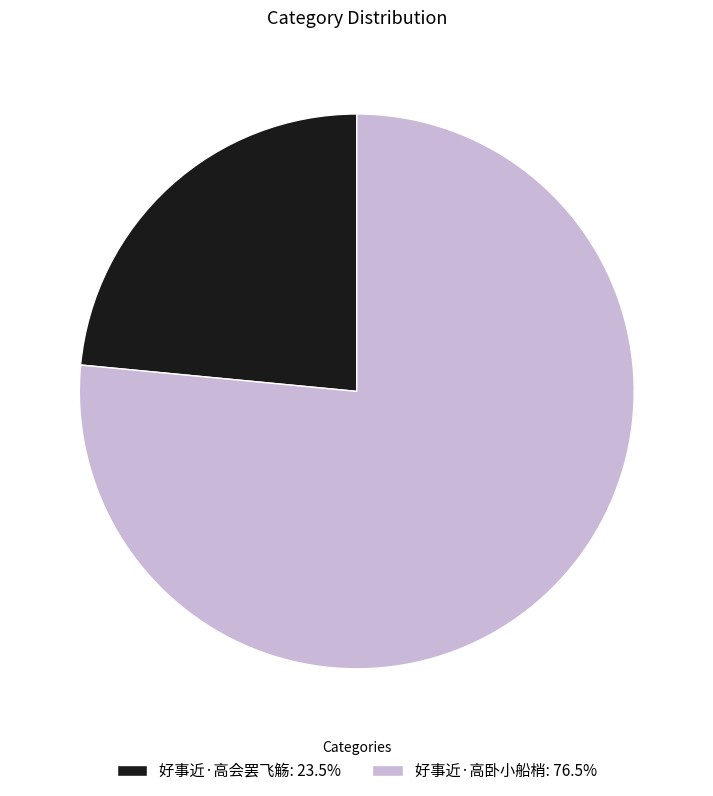

True or false: 好事近·高卧小船梢 accounts for 67% of the total.

False